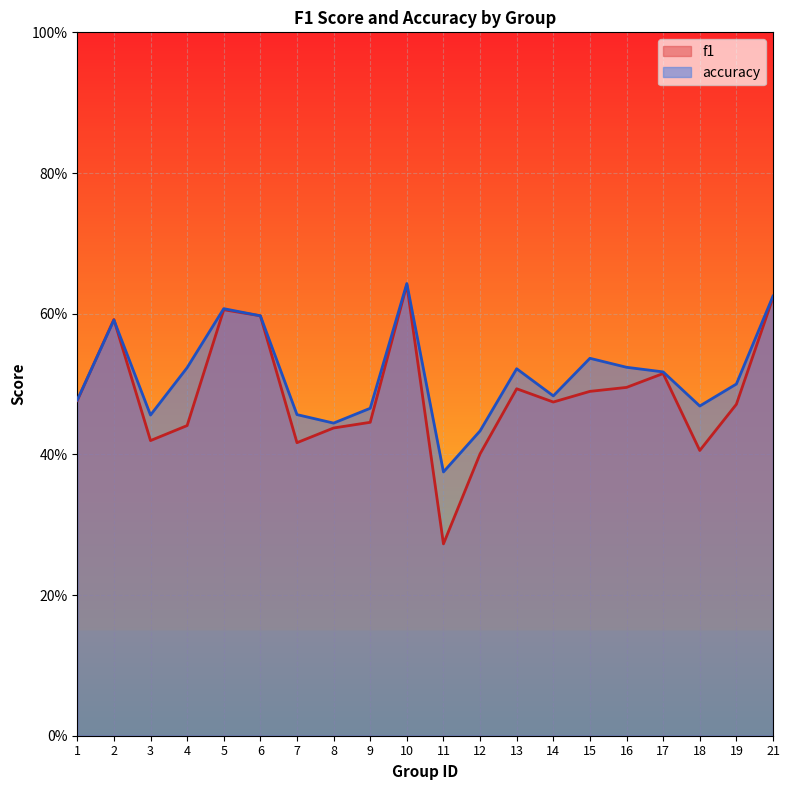

The f1 series shows 0.5 at 19. True or false?

True